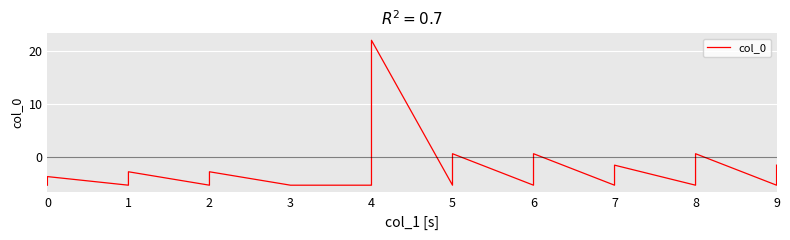

Does the chart display data point markers on the line(s)?

No